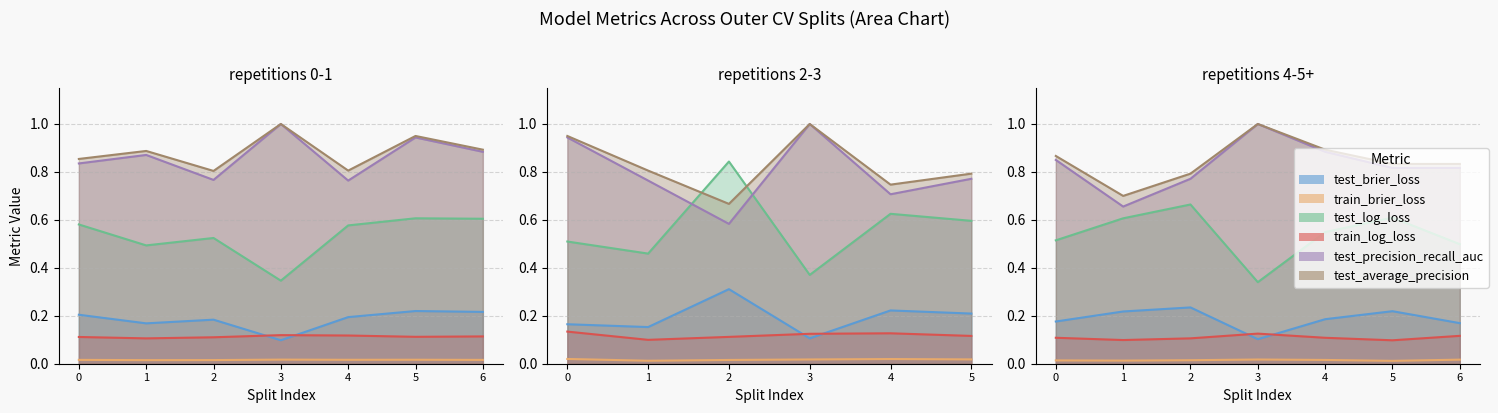

True or false: test_precision_recall_auc and test_brier_loss cross at least once.

False